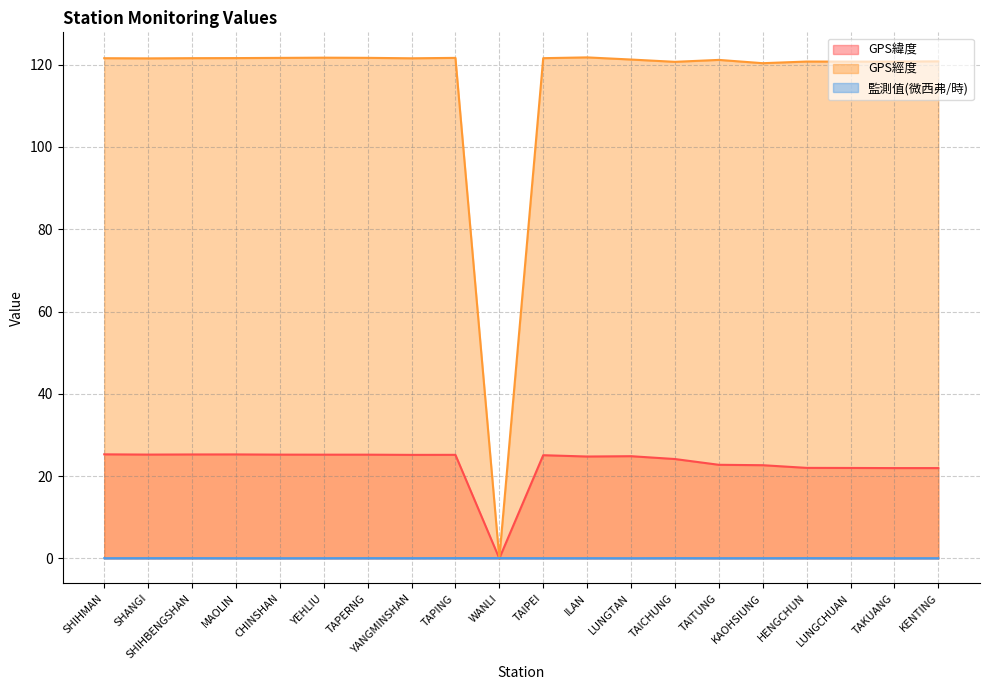

Which series has the largest total across all categories?

GPS經度